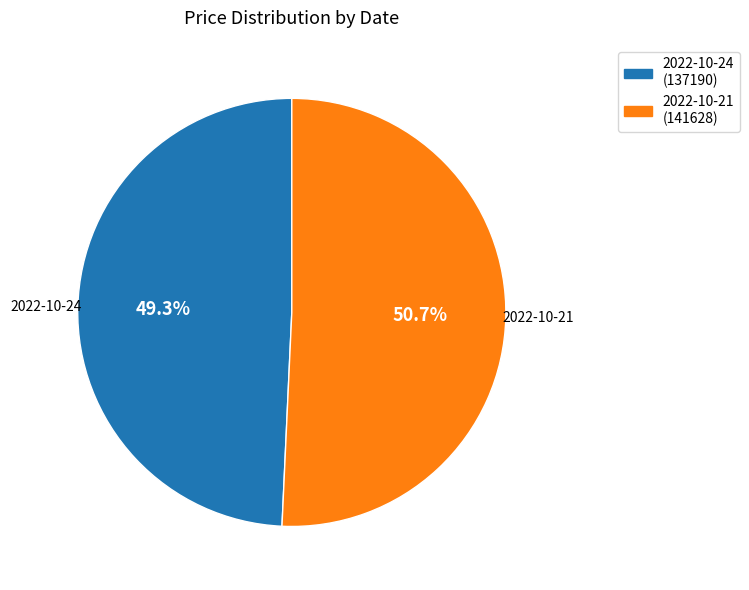

What portion of the pie excludes 2022-10-21 (141628)?

49.3%